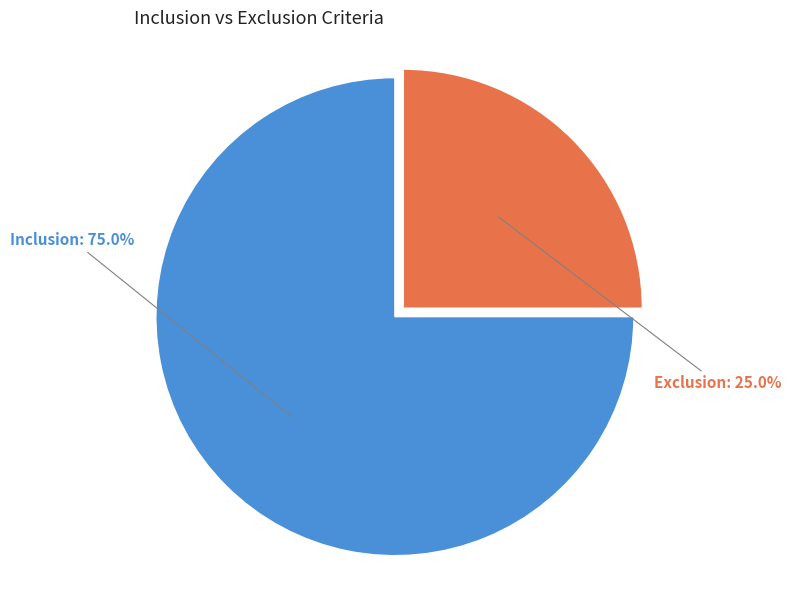

Is Exclusion the majority of the pie?

No